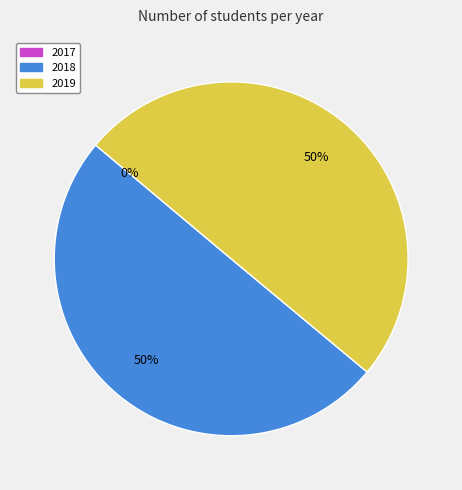

Rank the categories by value from lowest to highest.

2017, 2019, 2018